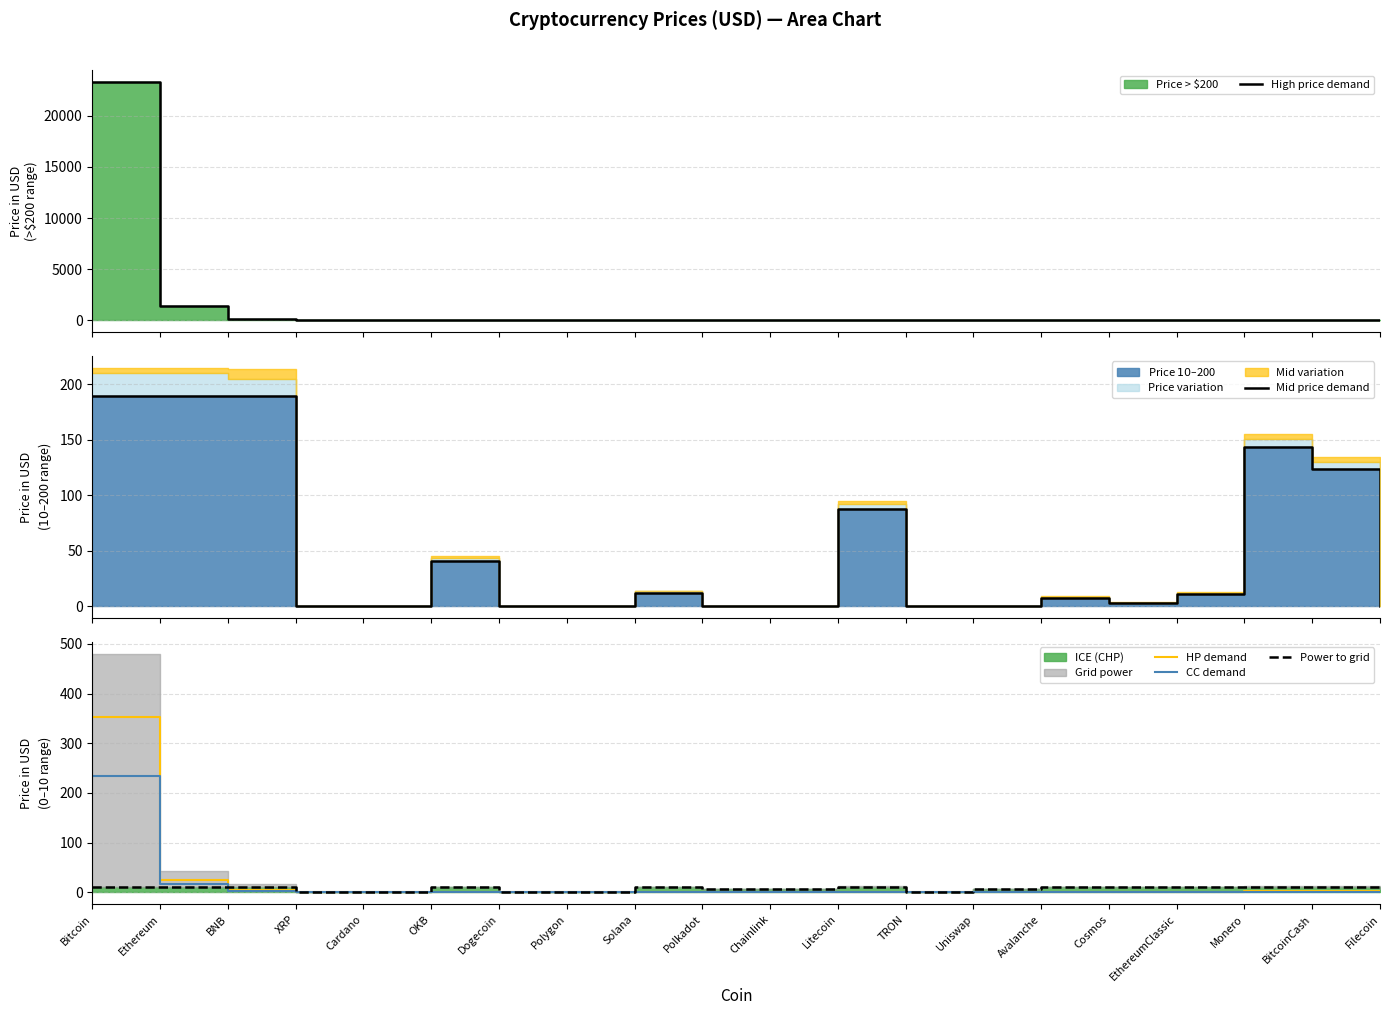

Is the value of CC demand at Litecoin greater than the value of Mid price demand at Avalanche?

No